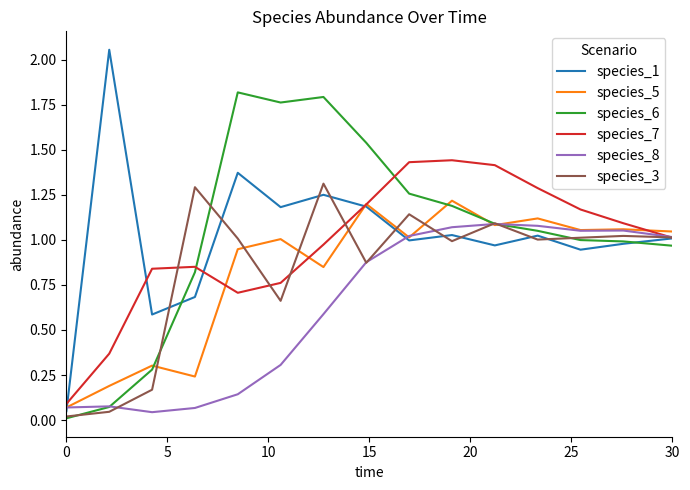

In species_8, how many points are higher than both neighbors (excluding endpoints)?

3